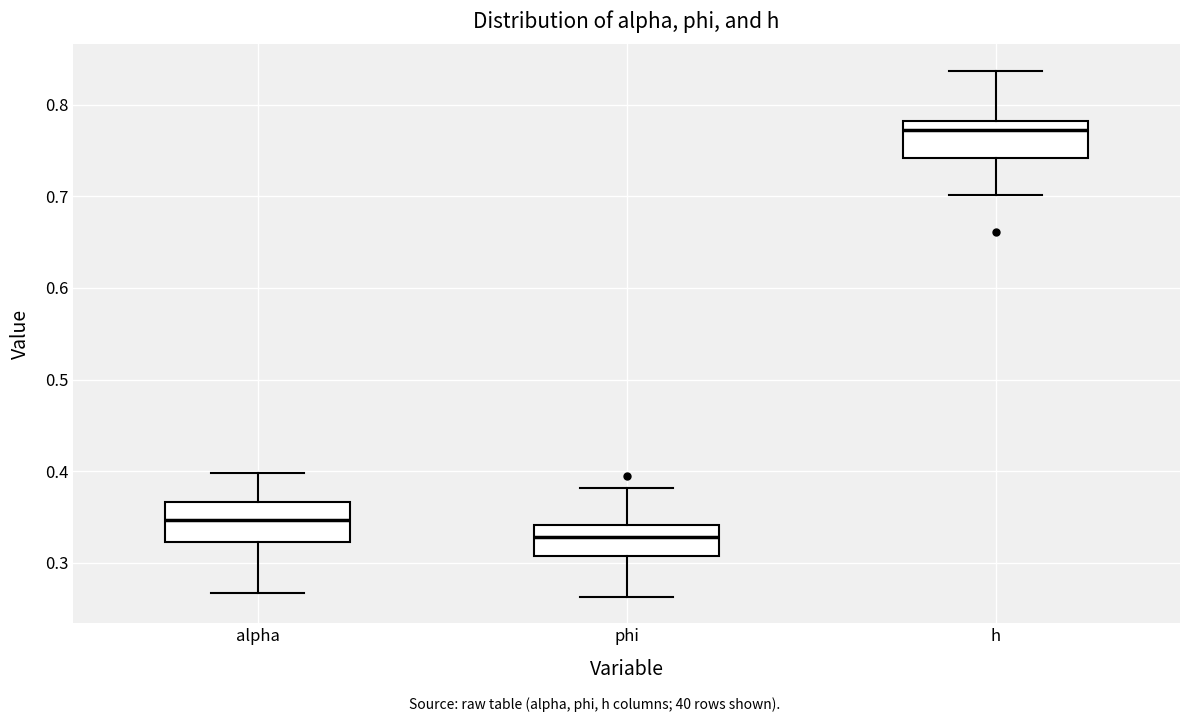

Which box's median line is the lowest?

phi